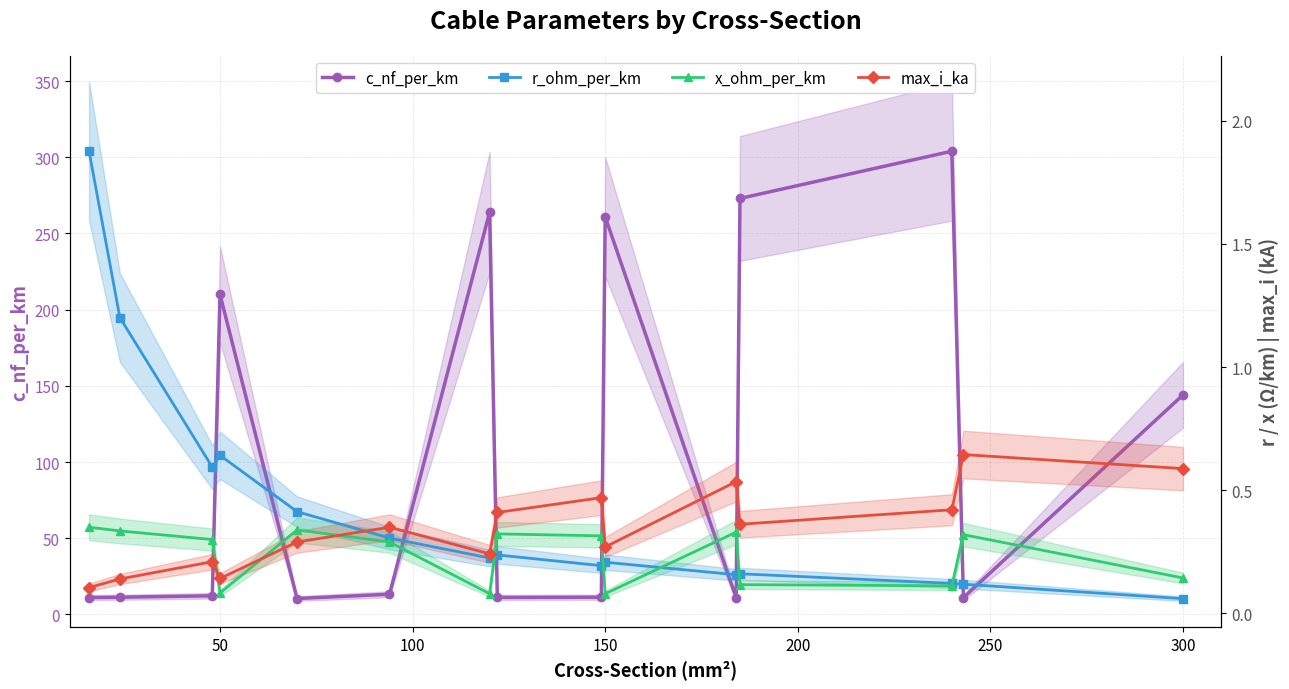

At how many categories does at least one series exceed 104?

6